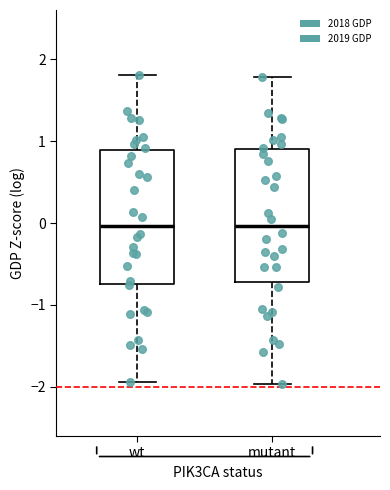

Reading left to right, transcribe this box plot: for each box, give where its median line is, the range the box spans, and where its two whiskers end, as read against the y-axis. The values are not printed on the chart, so give them approximately, as read against the axis.

wt: median 0.0, box -0.7 to 0.9, whiskers -1.9 to 1.8
mutant: median 0.0, box -0.7 to 0.9, whiskers -2.0 to 1.8